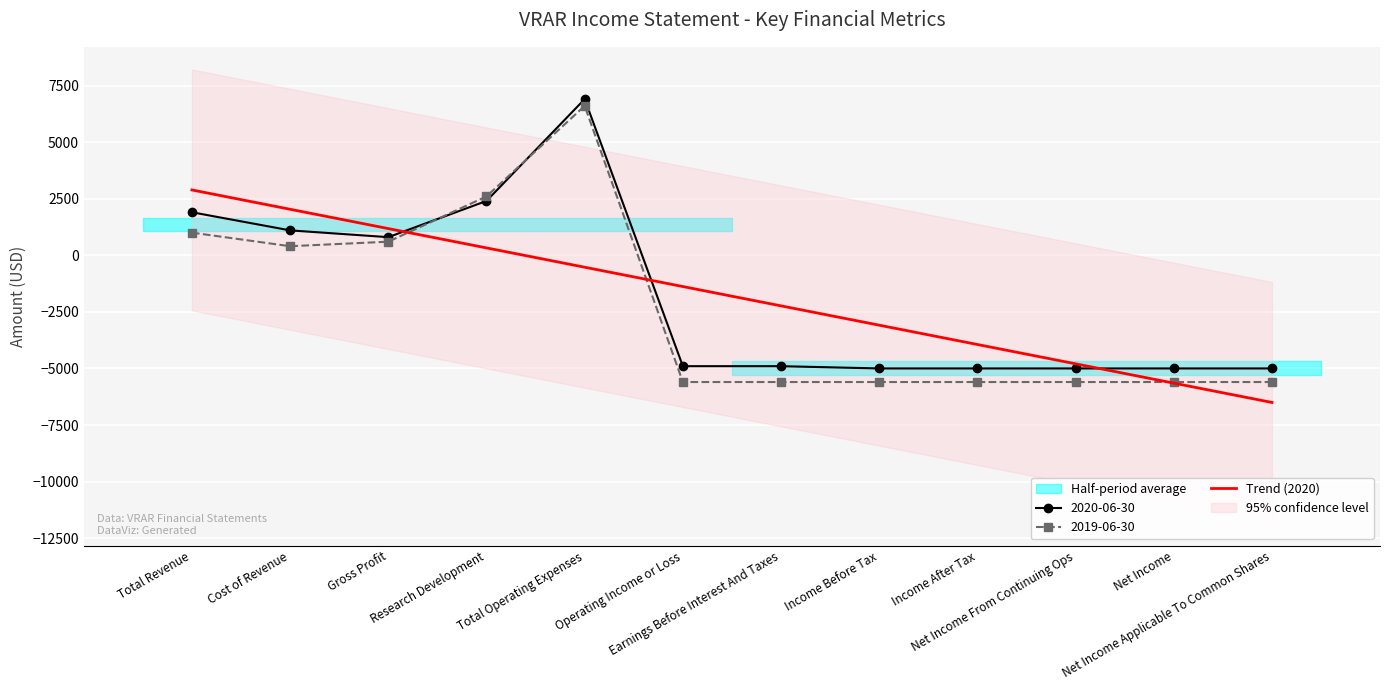

Between Earnings Before Interest And Taxes and Research Development, which is larger?

Research Development